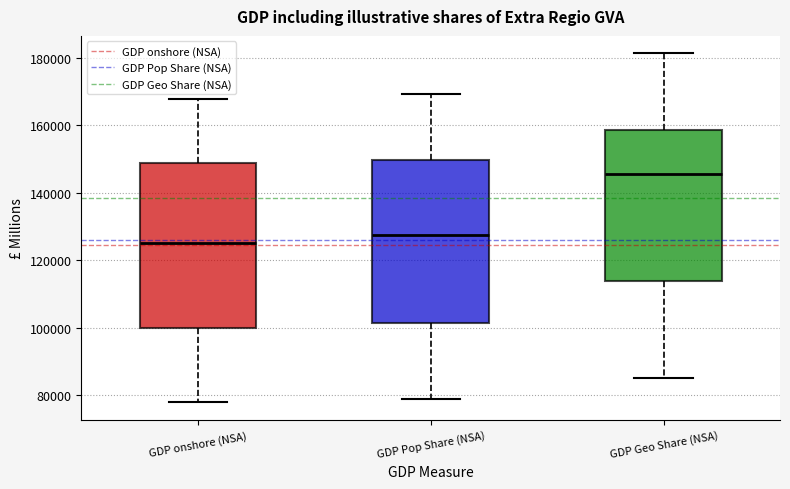

Where is the upper edge of the box for GDP onshore (NSA) on the y-axis? The values are not printed on the chart, so give them approximately, as read against the axis.

148000